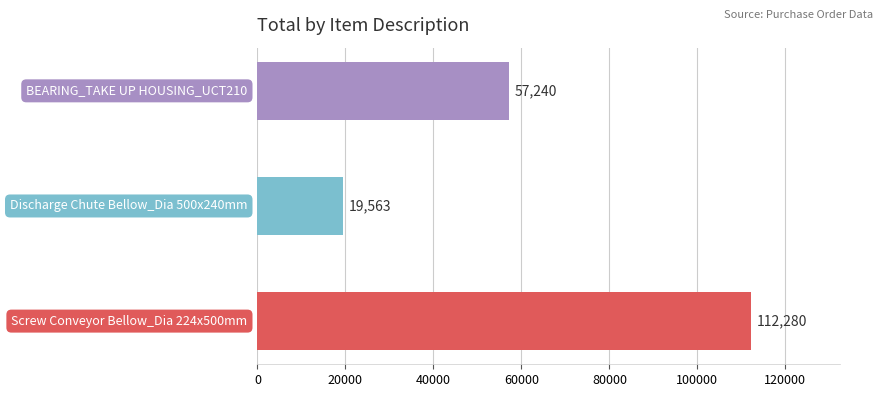

What is the sum of all values?

189083